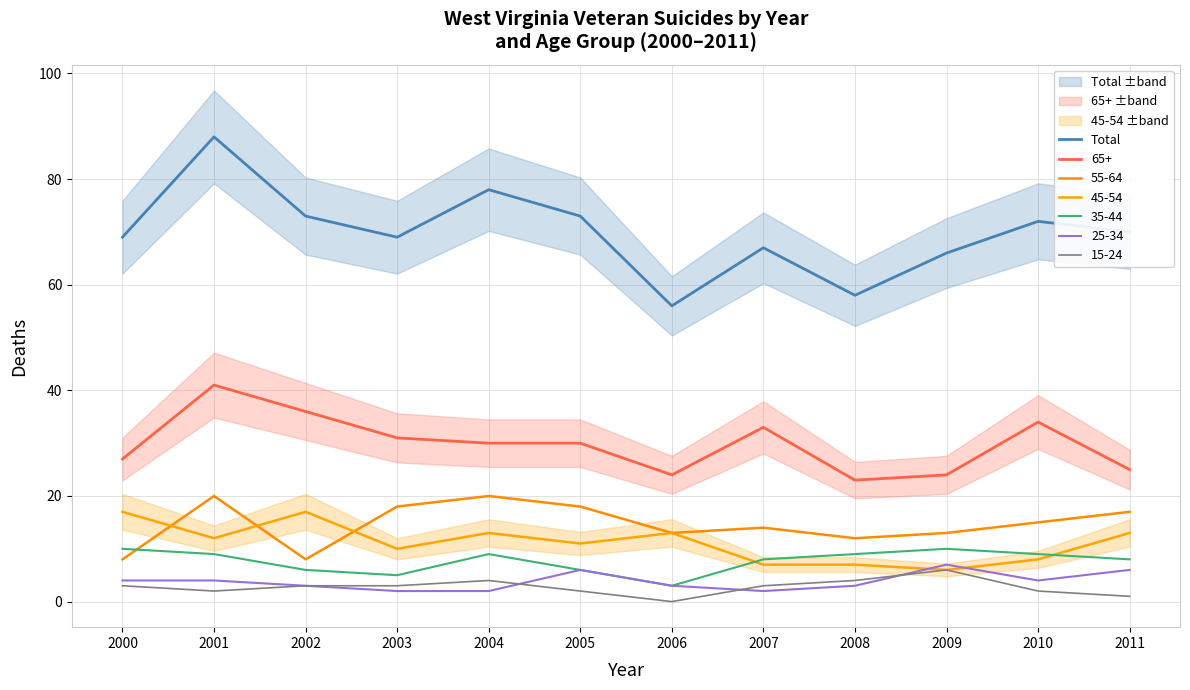

What is the change in value from 2005 to 2011?

-3